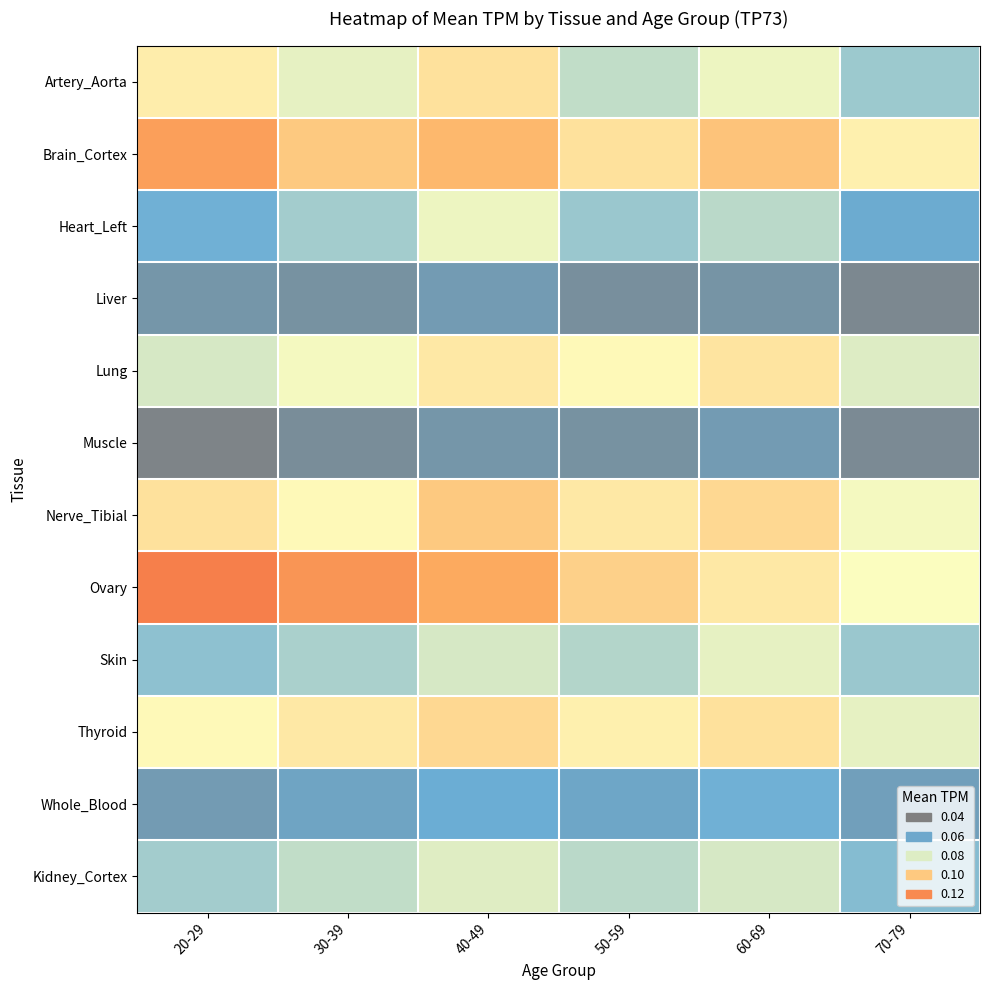

List the series in order of their peak value, lowest first.

Liver, Muscle, Whole_Blood, Kidney_Cortex, Skin, Heart_Left, Lung, Artery_Aorta, Thyroid, Nerve_Tibial, Brain_Cortex, Ovary